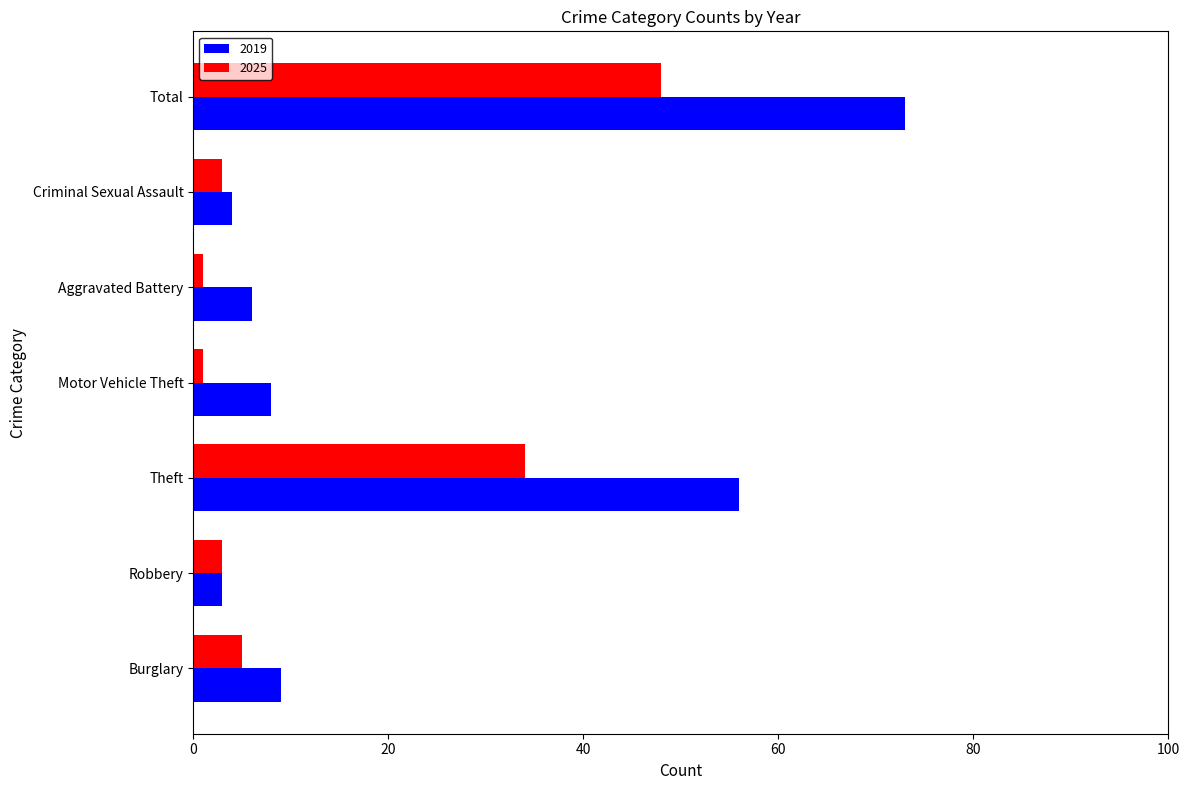

Count the number of categories in the chart.

7